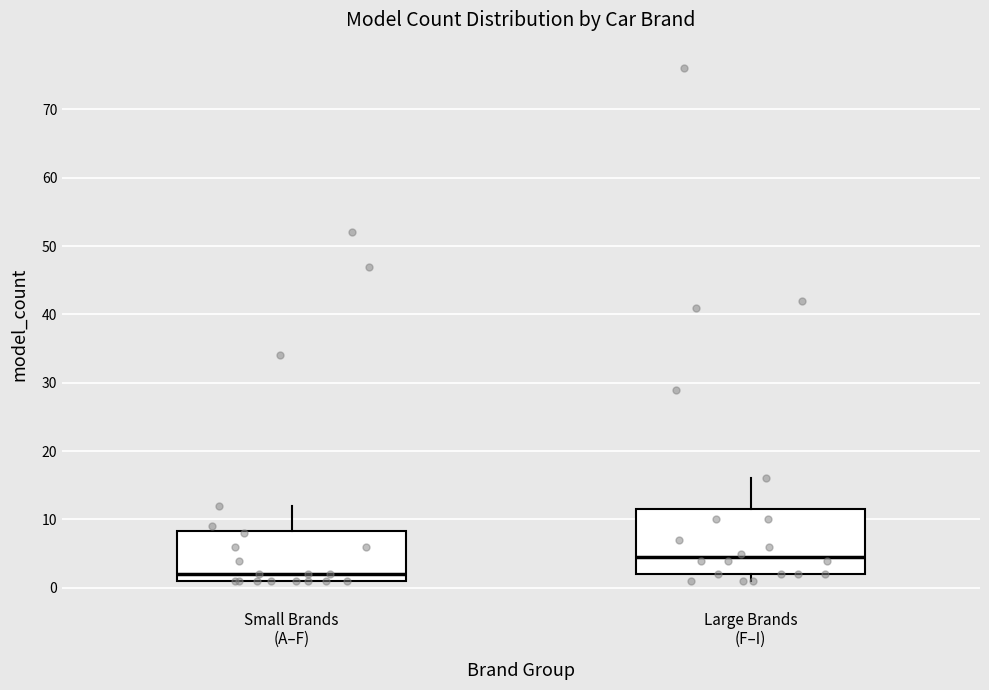

Reading left to right, transcribe this box plot: for each box, give where its median line is, the range the box spans, and where its two whiskers end, as read against the y-axis. The values are not printed on the chart, so give them approximately, as read against the axis.

Small Brands (A–F): median 2, box 1 to 8, whiskers 1 to 12
Large Brands (F–I): median 5, box 2 to 12, whiskers 1 to 16